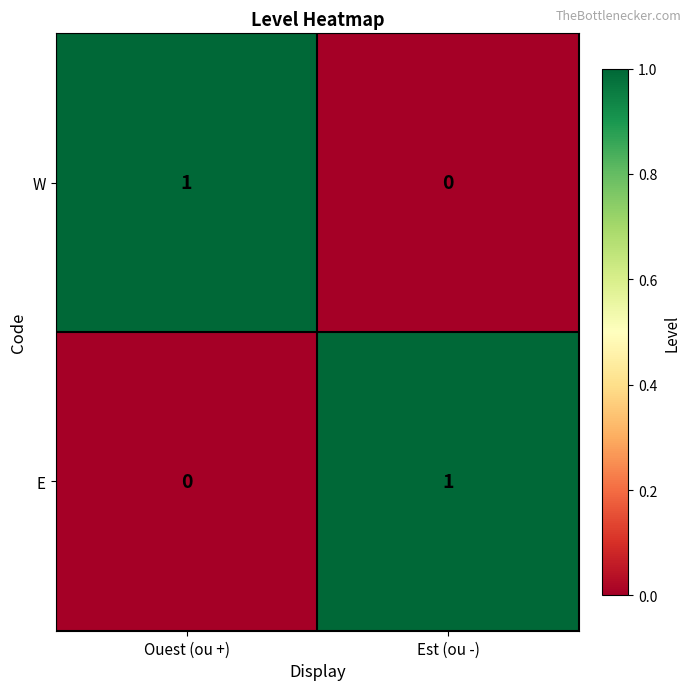

True or false: W has a value of 0 at Est (ou -).

True